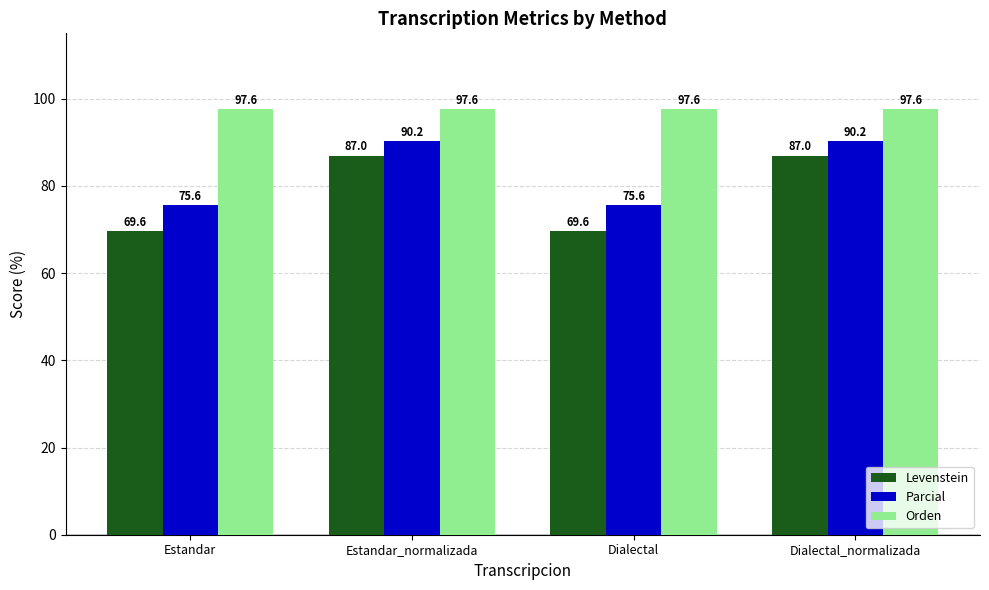

What is the minimum value shown in the chart?

69.6